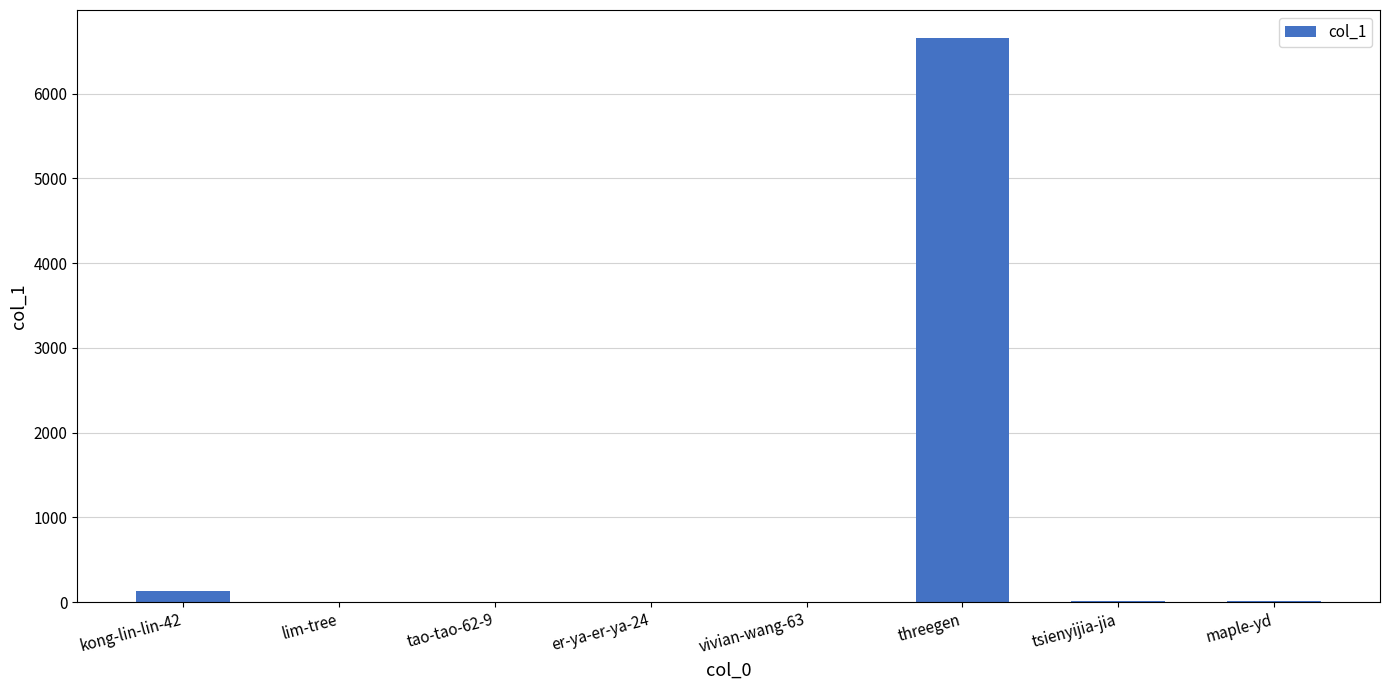

Are the bars horizontal?

No